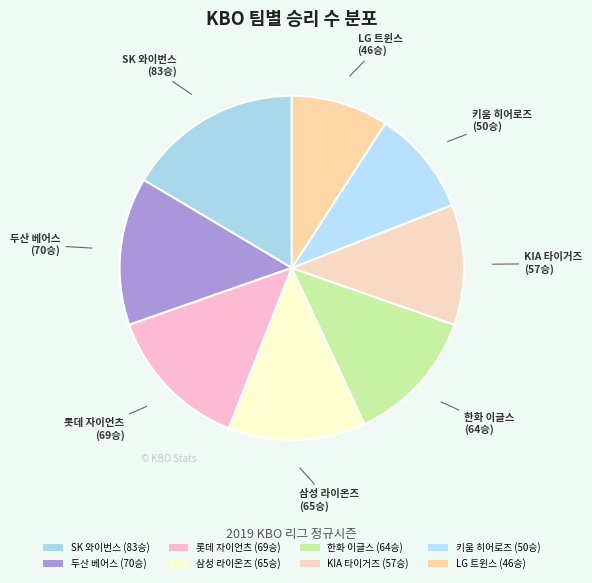

The 키움 히어로즈 slice represents 24% of the pie. True or false?

False